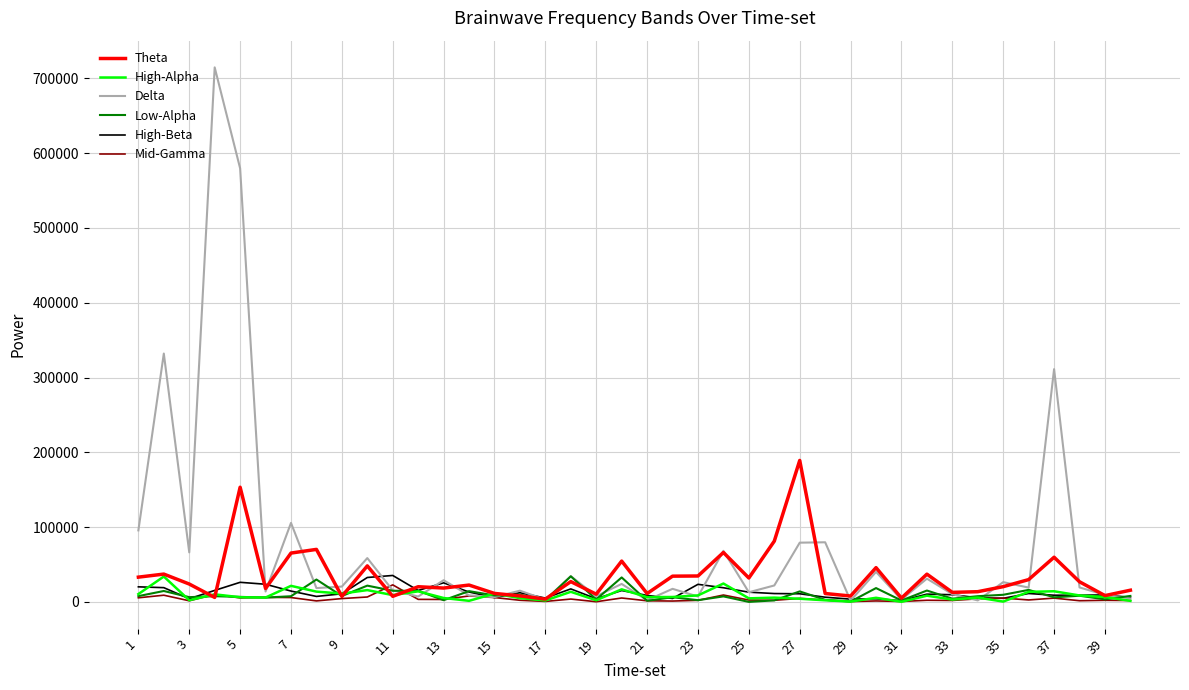

Which series has the largest total across all categories?

Delta